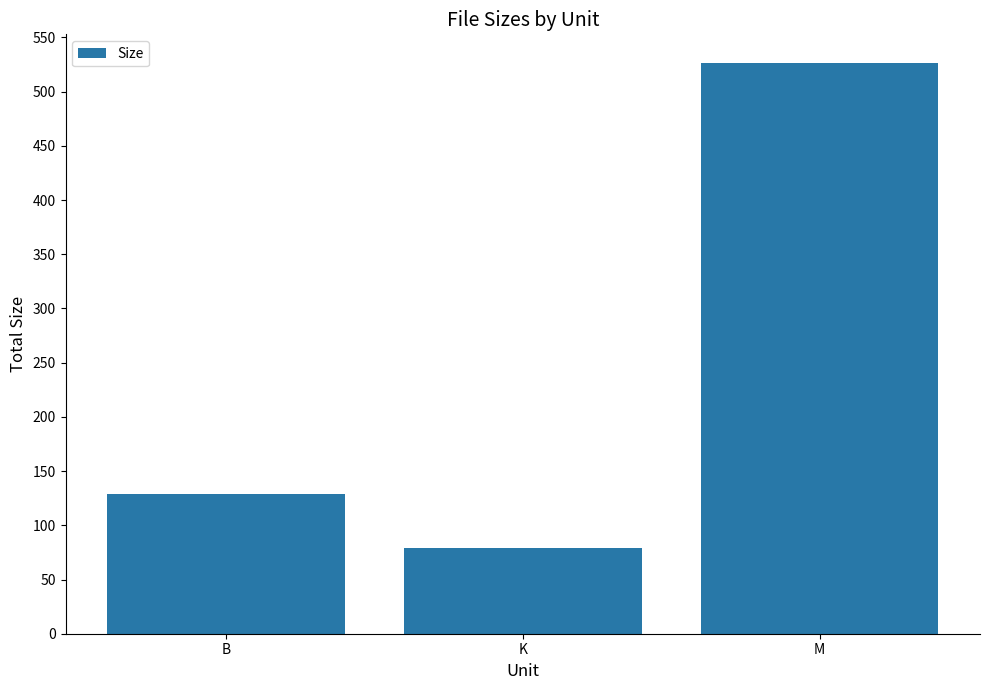

Does the chart contain any negative values?

No